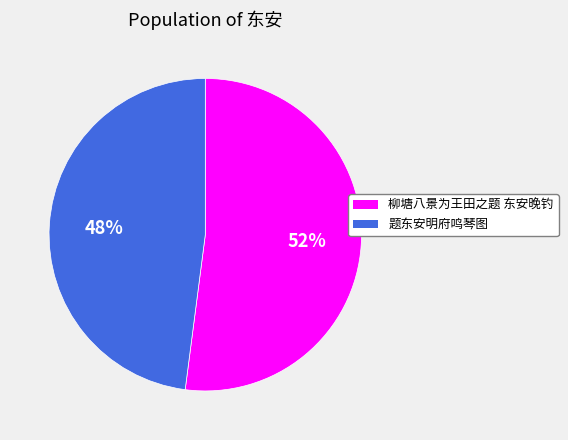

Approximately how many times larger is the value at 柳塘八景为王田之题 东安晚钓 compared to 题东安明府鸣琴图?

1.1